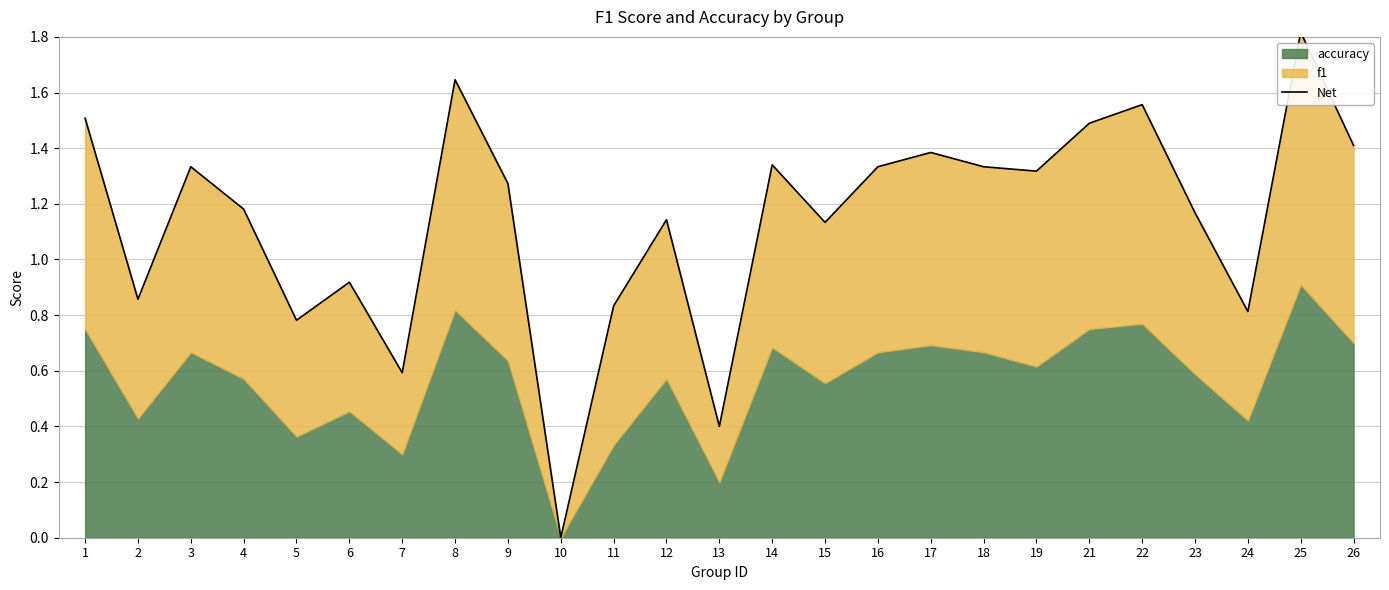

What is the average value?

1.1